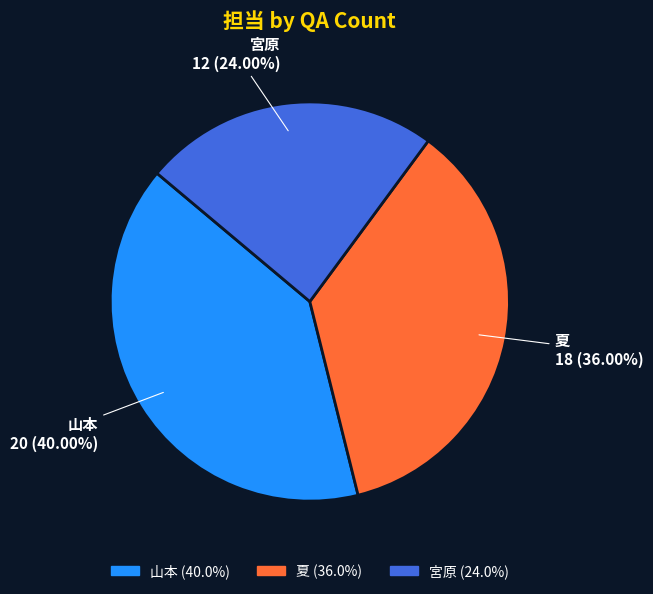

What is the ratio of the value at 夏 to the value at 宮原?

1.5